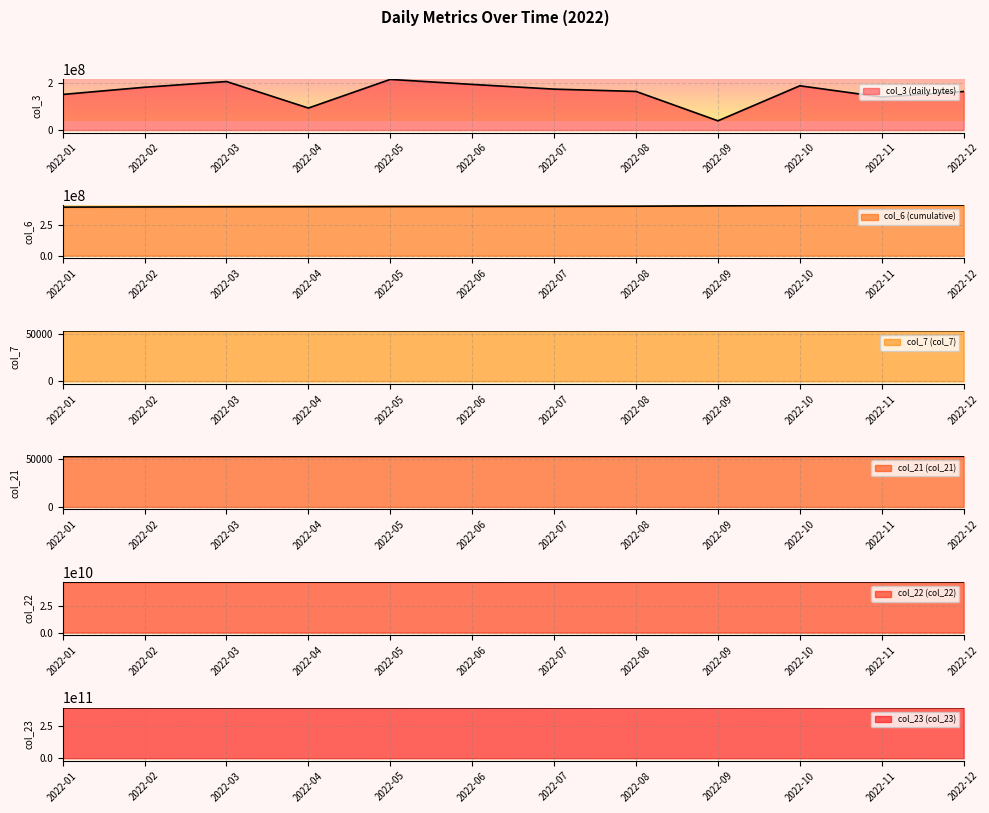

What is the value of the col_7 (col_7) point at the 7th from the left?

53593